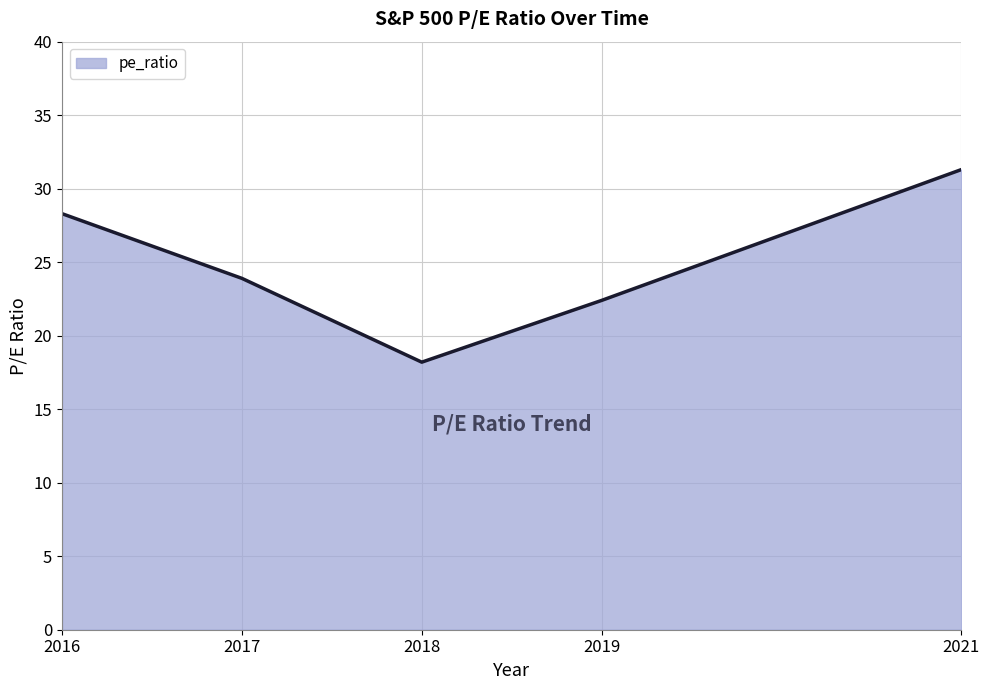

True or false: the data shows 31.3 at 2021.

True